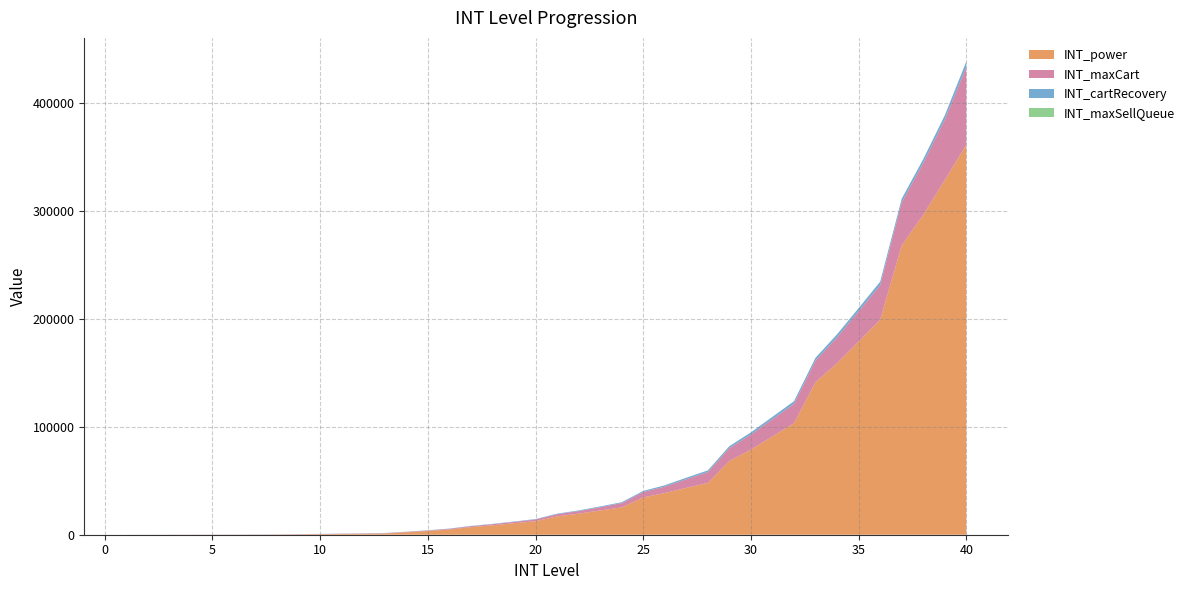

Reading right to left, extract all data points from this chart.

INT_power: 40=361430	39=328590	38=296390	37=267930	36=199230	35=179000	34=158910	33=141420	32=103320	31=91060	30=78840	29=68300	28=47990	27=43430	26=38600	25=34580	24=25310	23=22490	22=19490	21=17000	20=12510	19=10670	18=8730	17=7090	16=4850	15=3510	14=2240	13=1110	12=840	11=660	10=480	9=320	8=150	7=80	6=50	5=40	4=35	3=30	2=25	1=20
INT_maxCart: 40=72000	39=56000	38=48000	37=40000	36=32000	35=28000	34=24000	33=20000	32=18000	31=16000	30=14000	29=12000	28=10000	27=8000	26=6000	25=5000	24=4000	23=3000	22=2400	21=2000	20=1600	19=1200	18=1000	17=800	16=600	15=400	14=360	13=320	12=280	11=240	10=200	9=180	8=160	7=140	6=120	5=100	4=80	3=60	2=40	1=20
INT_cartRecovery: 40=5000	39=4000	38=3600	37=3400	36=3200	35=3000	34=2800	33=2600	32=2400	31=2200	30=2000	29=1800	28=1600	27=1400	26=1200	25=1000	24=800	23=700	22=600	21=500	20=400	19=360	18=320	17=280	16=240	15=200	14=180	13=160	12=140	11=120	10=100	9=90	8=80	7=70	6=60	5=50	4=40	3=30	2=20	1=10
INT_maxSellQueue: 40=4	39=4	38=4	37=4	36=4	35=4	34=4	33=4	32=4	31=4	30=3	29=3	28=3	27=3	26=3	25=3	24=3	23=3	22=3	21=3	20=2	19=2	18=2	17=2	16=2	15=2	14=2	13=2	12=2	11=2	10=1	9=1	8=1	7=1	6=1	5=1	4=1	3=1	2=1	1=1